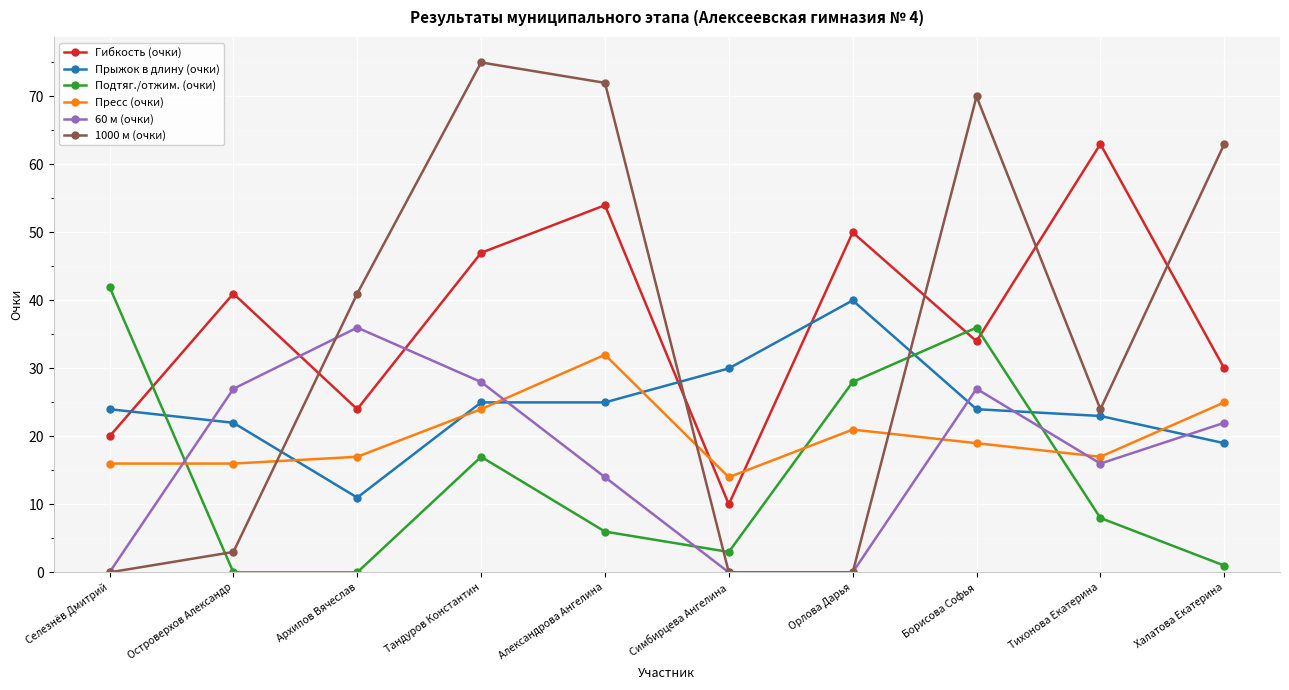

At which category is the sum across all series the highest?

Тандуров Константин